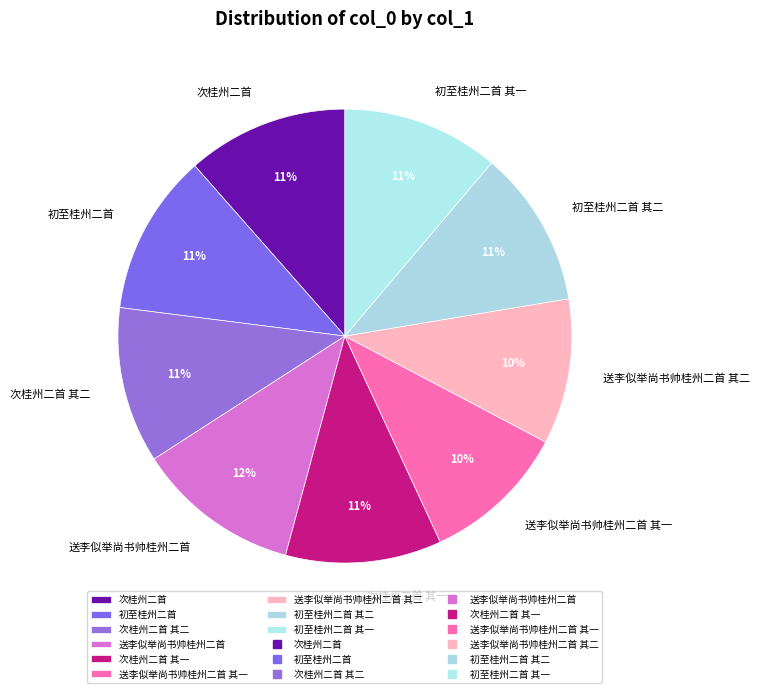

Approximately how many times larger is the value at 送李似举尚书帅桂州二首 其二 compared to 送李似举尚书帅桂州二首 其一?

1.0